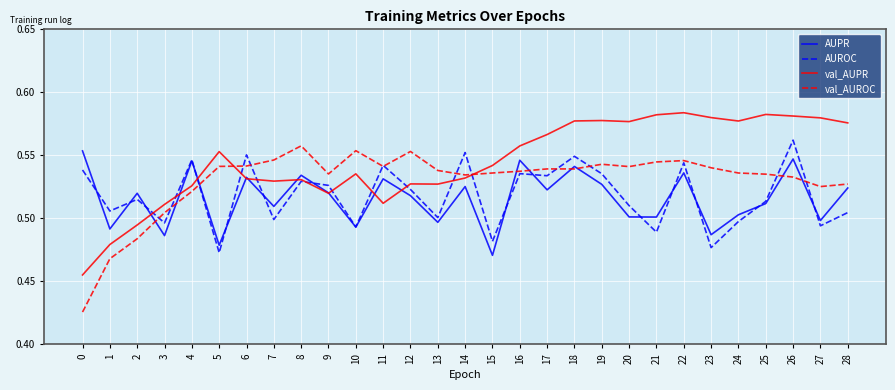

The value of AUPR at 2 is 0.8. True or false?

False